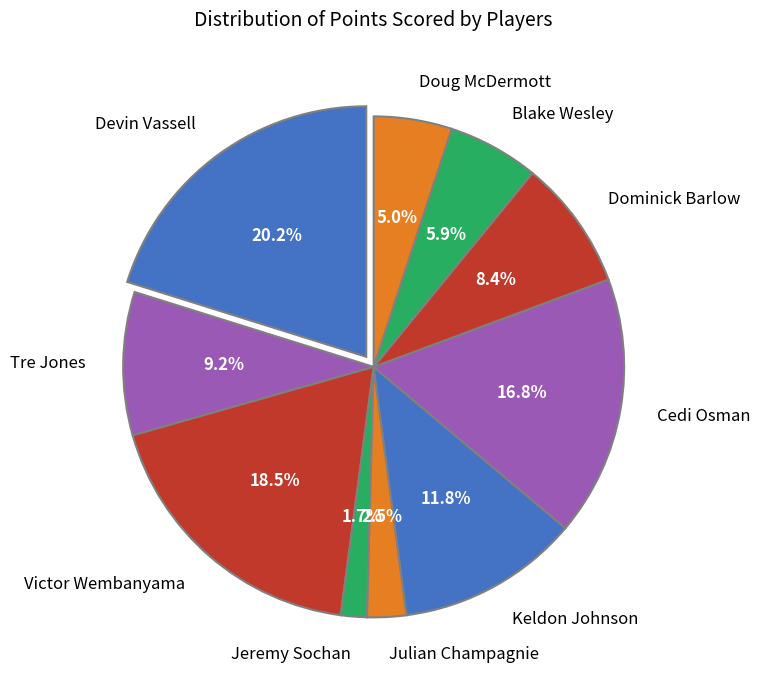

How many segments does this pie chart have?

10